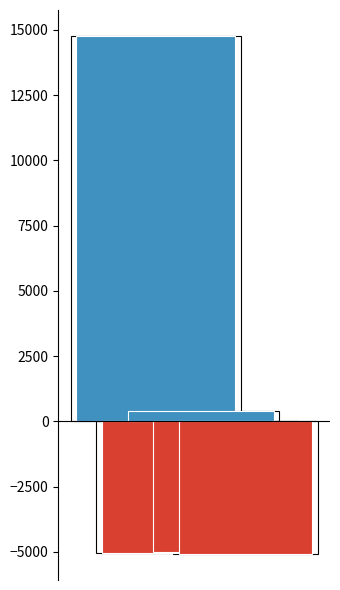

What is the difference between the second highest and second lowest values?

5431